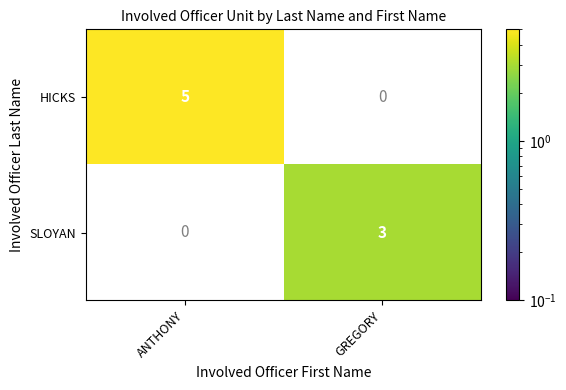

Where is SLOYAN nearest to the value 1?

ANTHONY